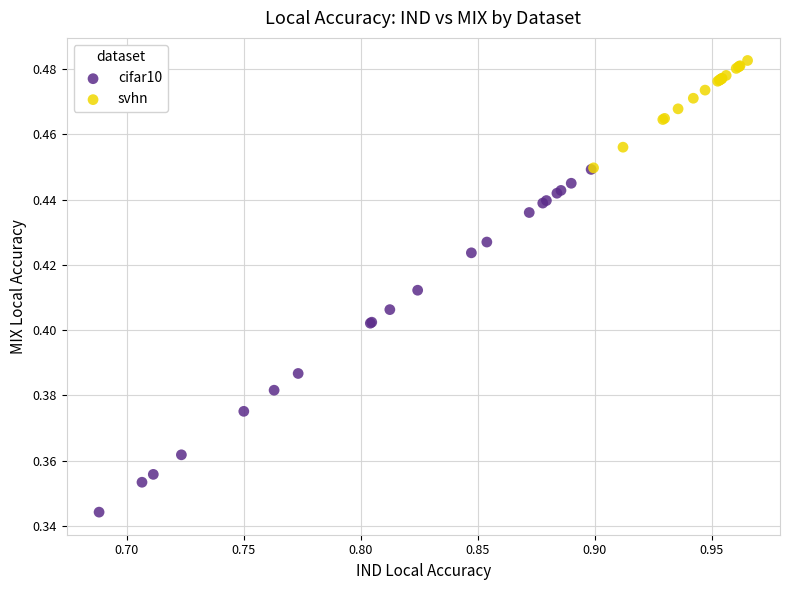

Which series has the widest spread of Y values?

cifar10